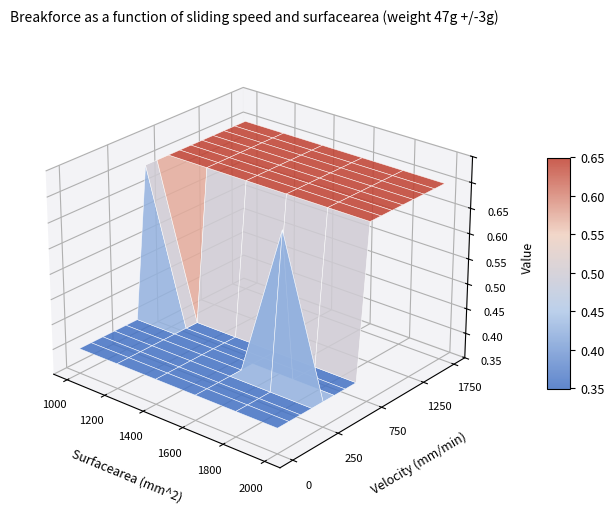

Reading left to right, transcribe all the data shown in this chart.

col_1: 0=0	1=0	2=0	3=0	4=0	5=0	6=1	7=1	8=1	9=1	10=1	11=1	12=1	13=1	14=1	15=1
col_2: 0=0	1=0	2=0	3=0	4=0	5=0	6=0	7=0	8=1	9=1	10=1	11=1	12=1	13=1	14=1	15=1
col_3: 0=0	1=0	2=0	3=0	4=0	5=0	6=0	7=0	8=1	9=1	10=1	11=1	12=1	13=1	14=1	15=1
col_4: 0=0	1=0	2=0	3=0	4=0	5=0	6=0	7=0	8=1	9=1	10=1	11=1	12=1	13=1	14=1	15=1
col_5: 0=0	1=0	2=0	3=0	4=1	5=0	6=0	7=0	8=1	9=1	10=1	11=1	12=1	13=1	14=1	15=1
col_6: 0=0	1=0	2=0	3=0	4=0	5=0	6=0	7=0	8=1	9=1	10=1	11=1	12=1	13=1	14=1	15=1